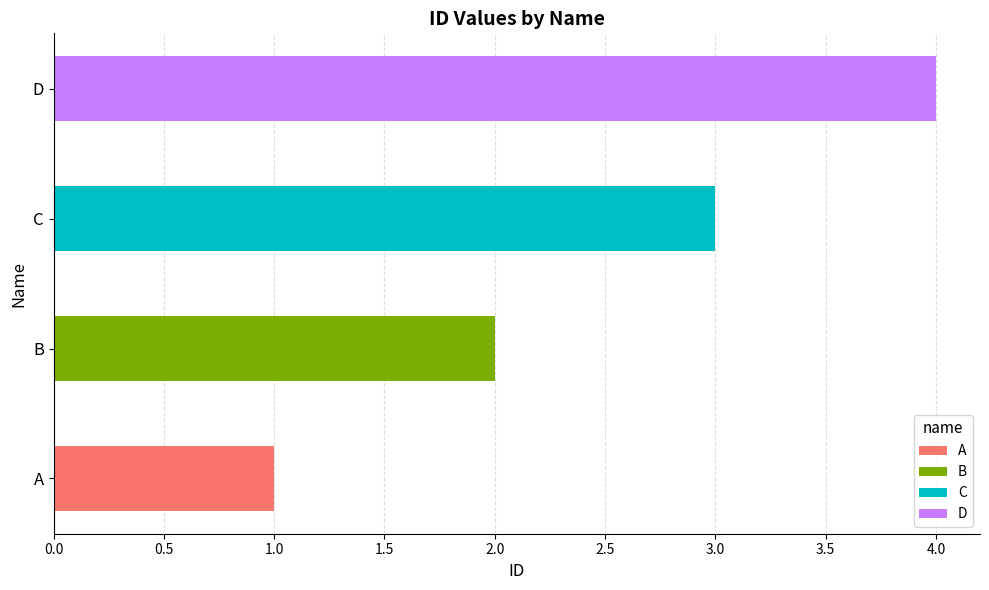

What is the change in value from C to D?

+1